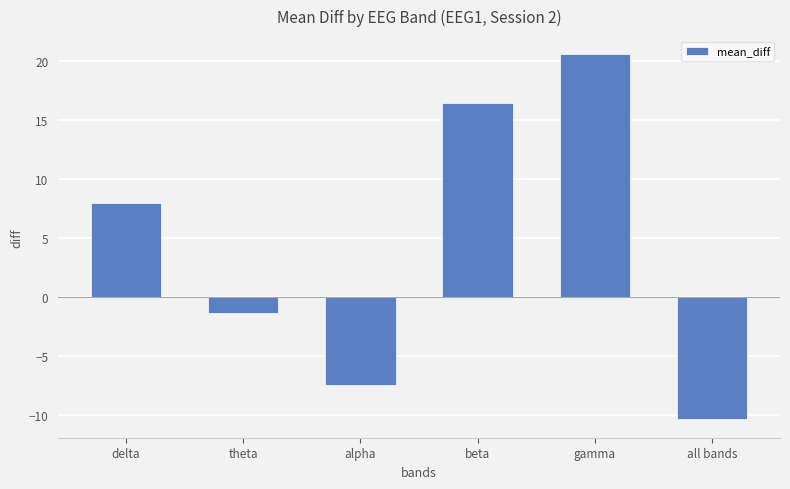

List the labels in order of value, largest first.

gamma, beta, delta, theta, alpha, all bands